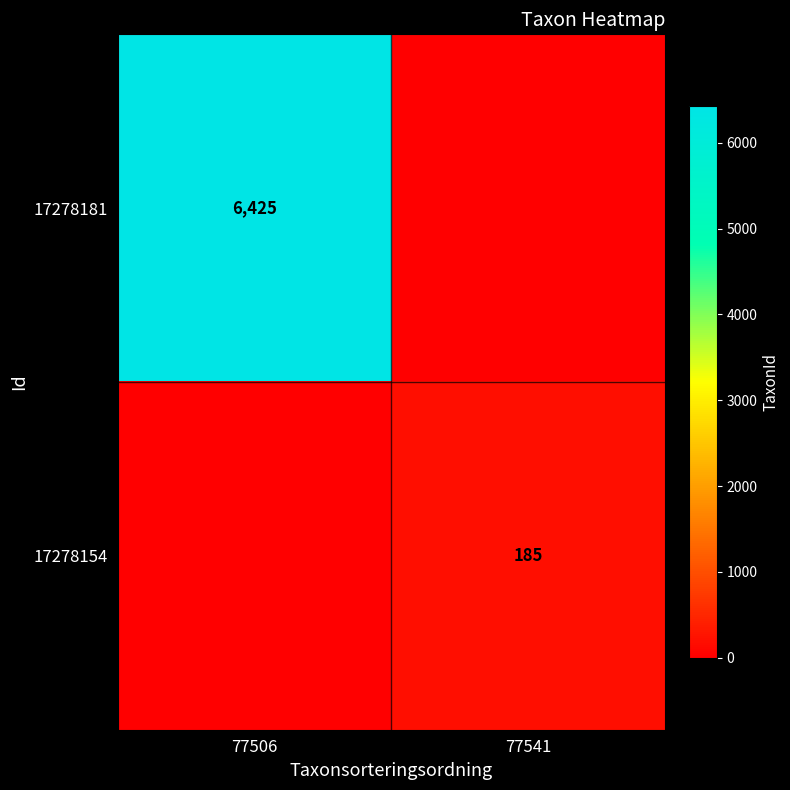

The value of 17278181 at 77506 is 6425. True or false?

True